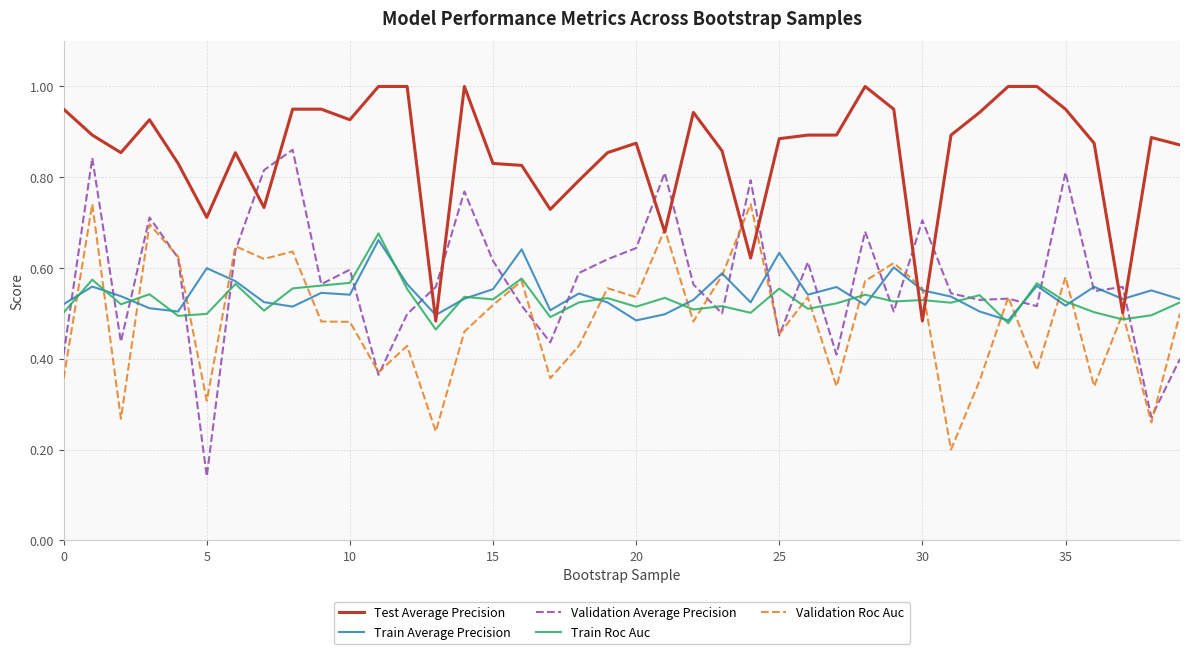

What is the maximum value shown in the chart?

1.0